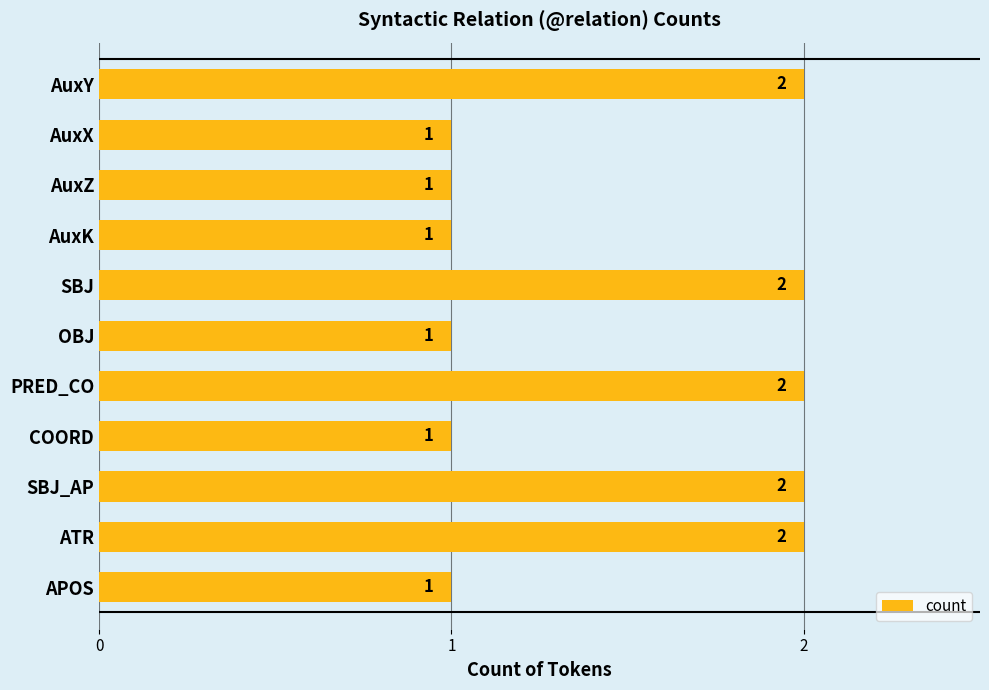

Count the values in the range 1 to 2.

11